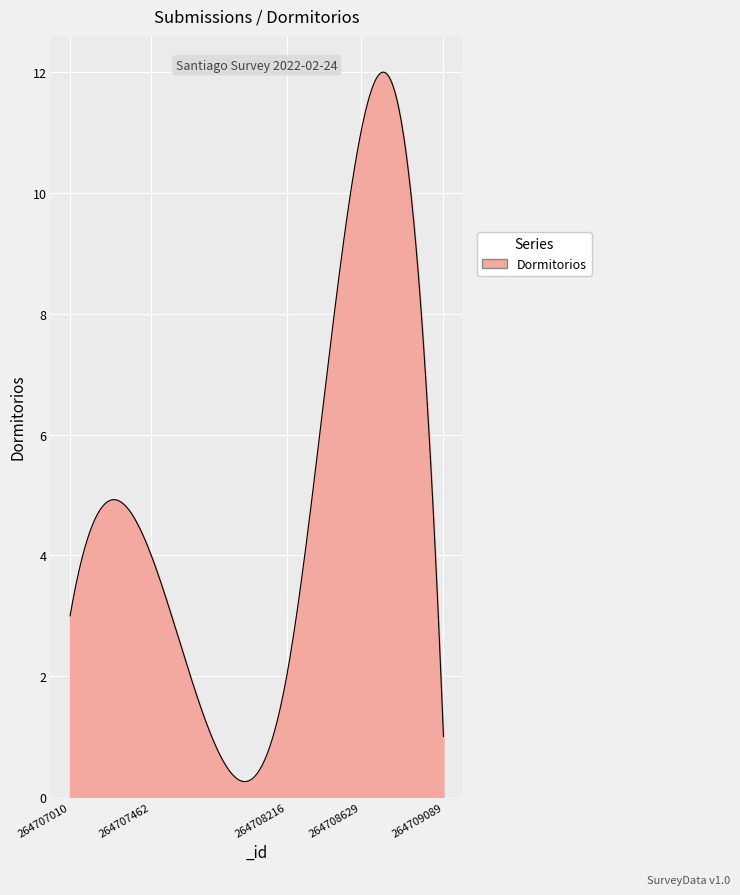

What is the difference between the maximum and minimum values?

11.7